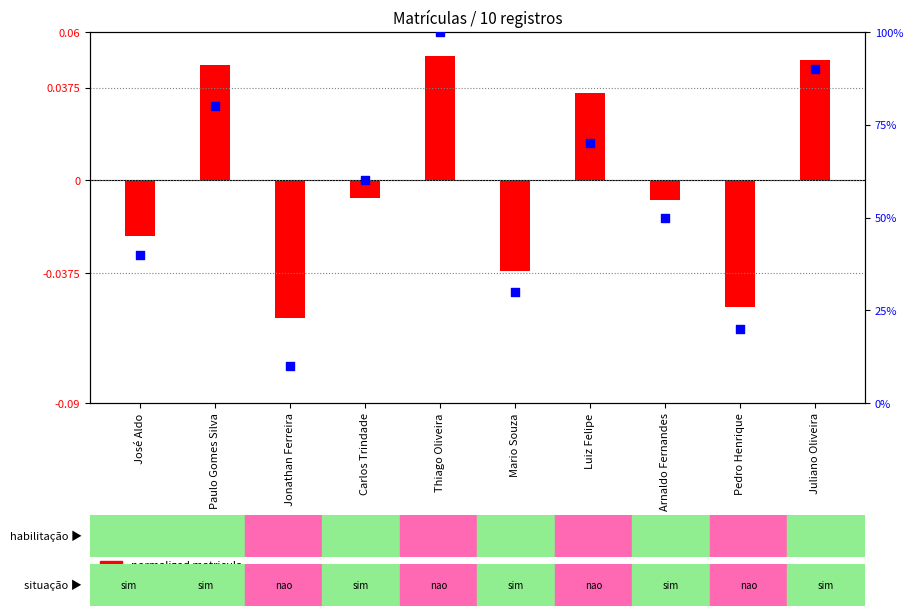

Which series contains the highest Y value?

percentile rank within the sample